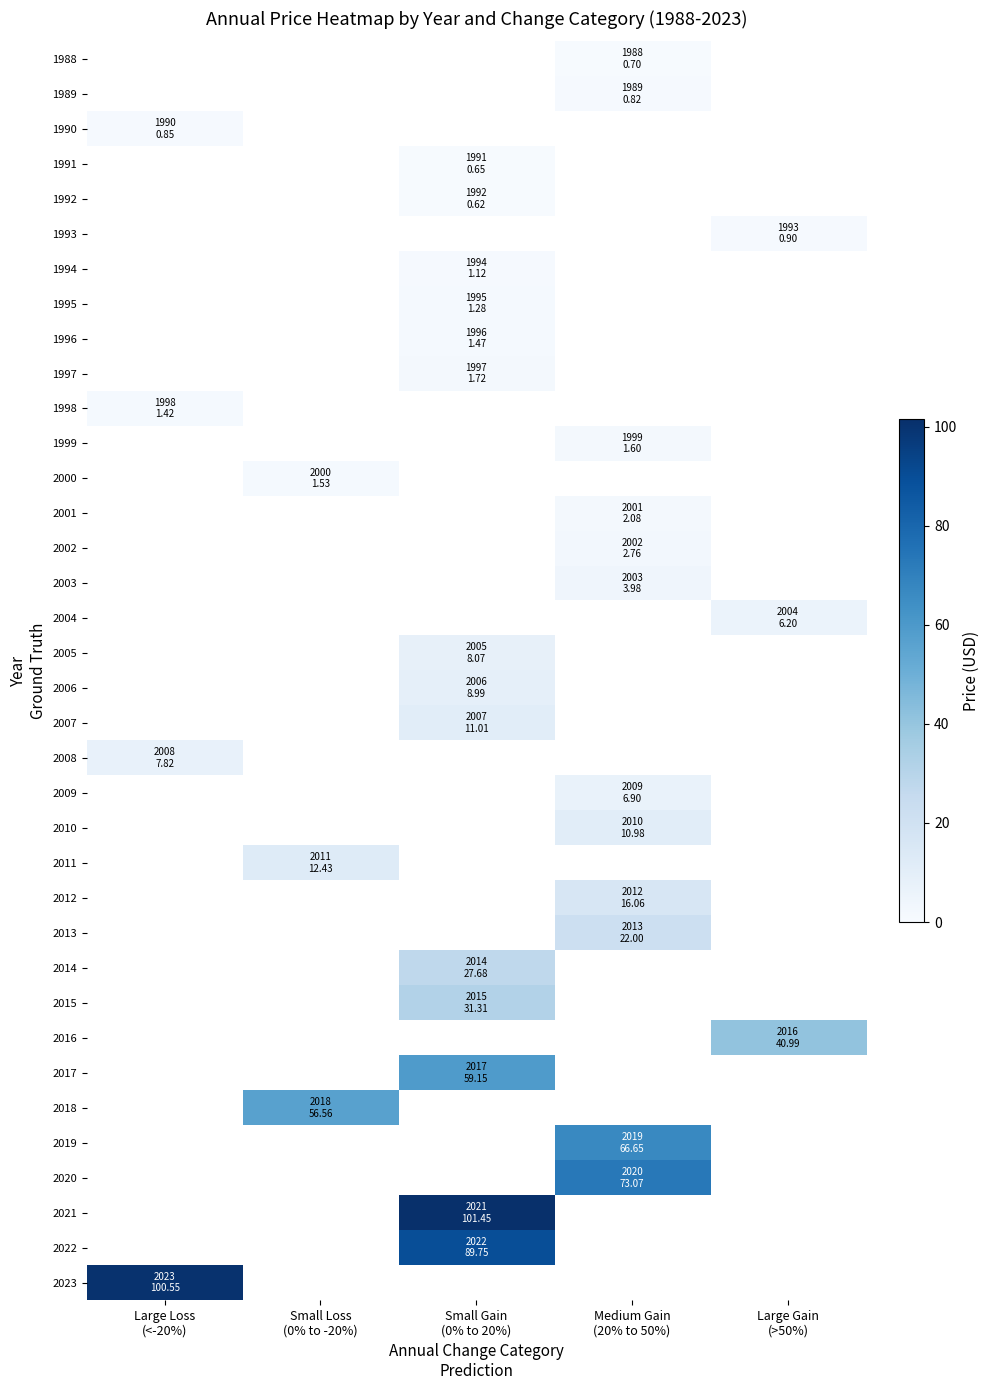

At which category does the chart reach its minimum across all series?

Small Gain
(0% to 20%)